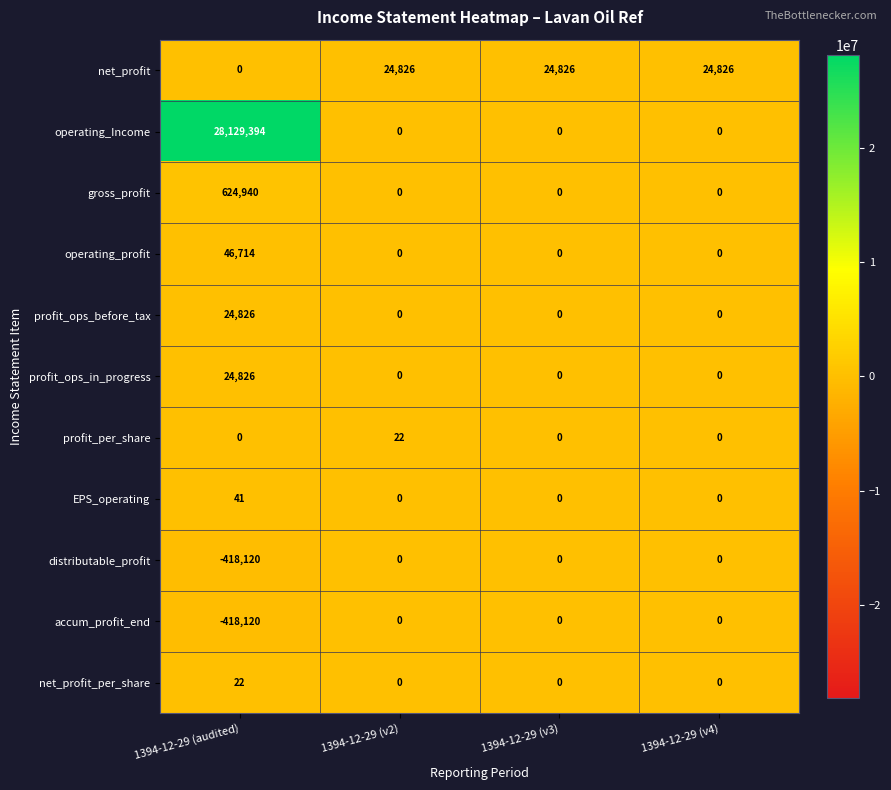

Is it true that profit_ops_in_progress equals 34139 at 1394-12-29 (audited)?

False